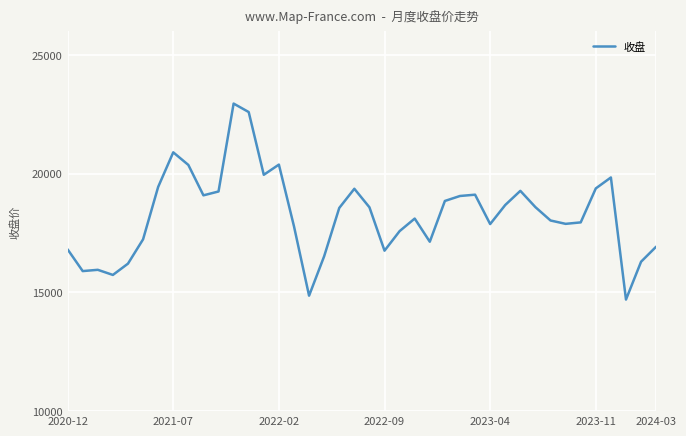

What is the difference between the maximum and minimum values?

8255.6